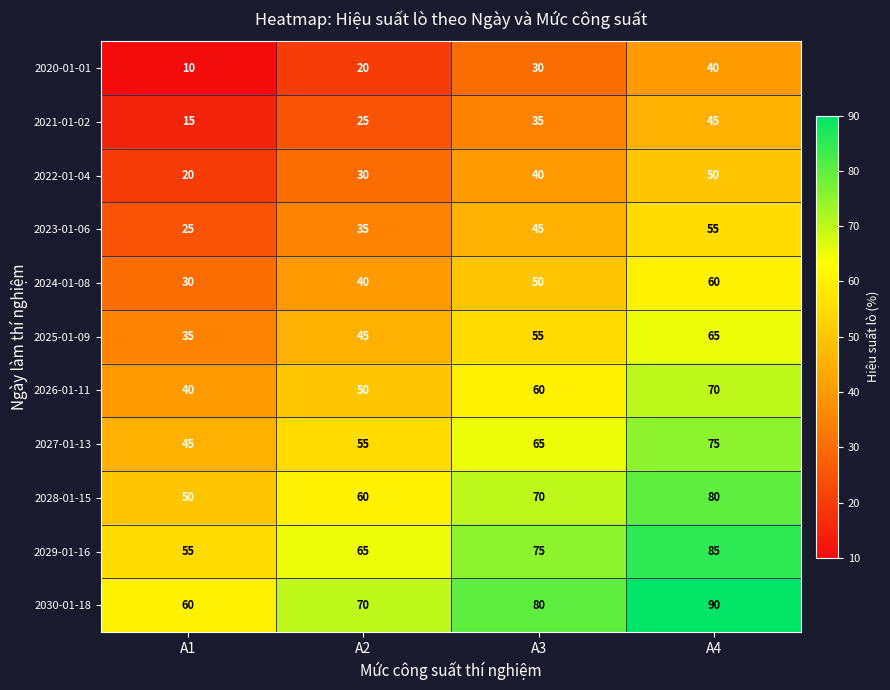

What is the smallest value displayed?

10